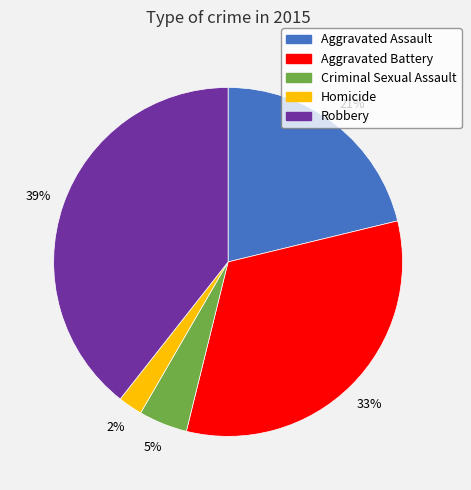

To the nearest percent, what percentage of the pie is Aggravated Assault?

21%